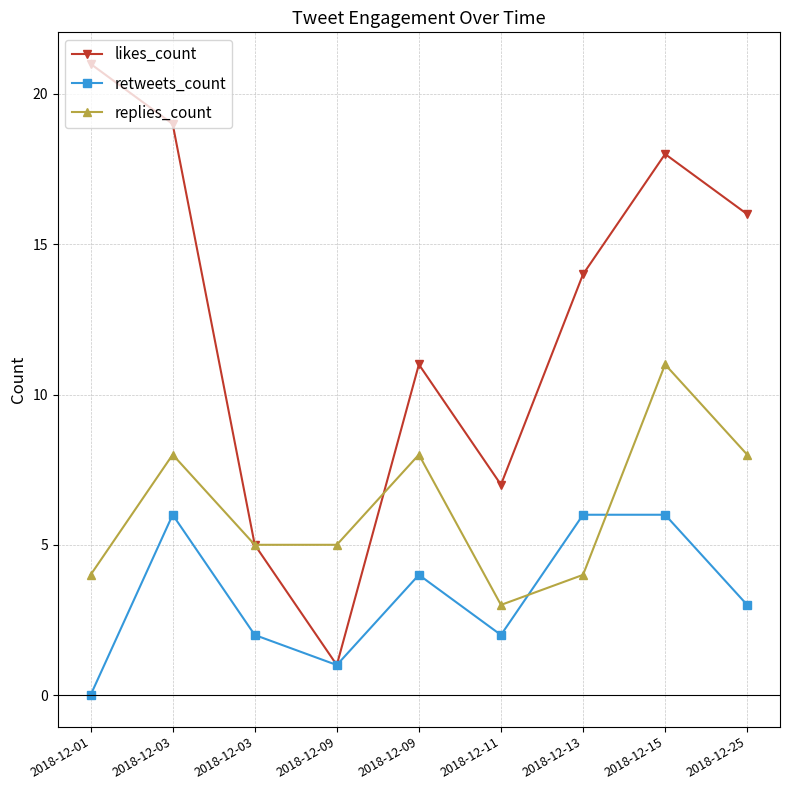

Is it true that retweets_count equals 10 at 2018-12-13?

False